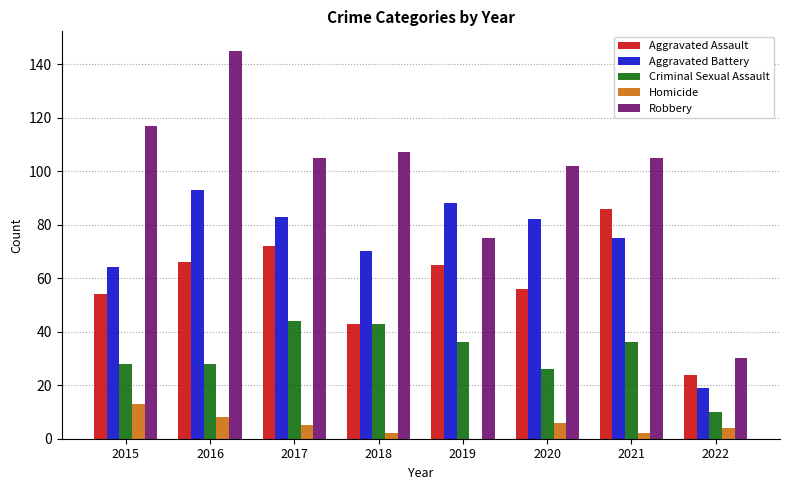

Reading left to right, what are all the values shown in this chart?

Aggravated Assault: 2015=54	2016=66	2017=72	2018=43	2019=65	2020=56	2021=86	2022=24
Aggravated Battery: 2015=64	2016=93	2017=83	2018=70	2019=88	2020=82	2021=75	2022=19
Criminal Sexual Assault: 2015=28	2016=28	2017=44	2018=43	2019=36	2020=26	2021=36	2022=10
Homicide: 2015=13	2016=8	2017=5	2018=2	2019=0	2020=6	2021=2	2022=4
Robbery: 2015=117	2016=145	2017=105	2018=107	2019=75	2020=102	2021=105	2022=30